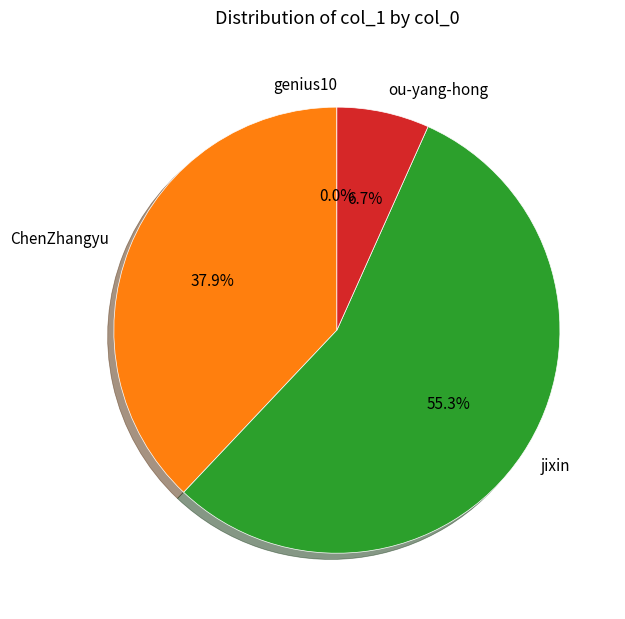

Which has a higher value, jixin or ChenZhangyu?

jixin